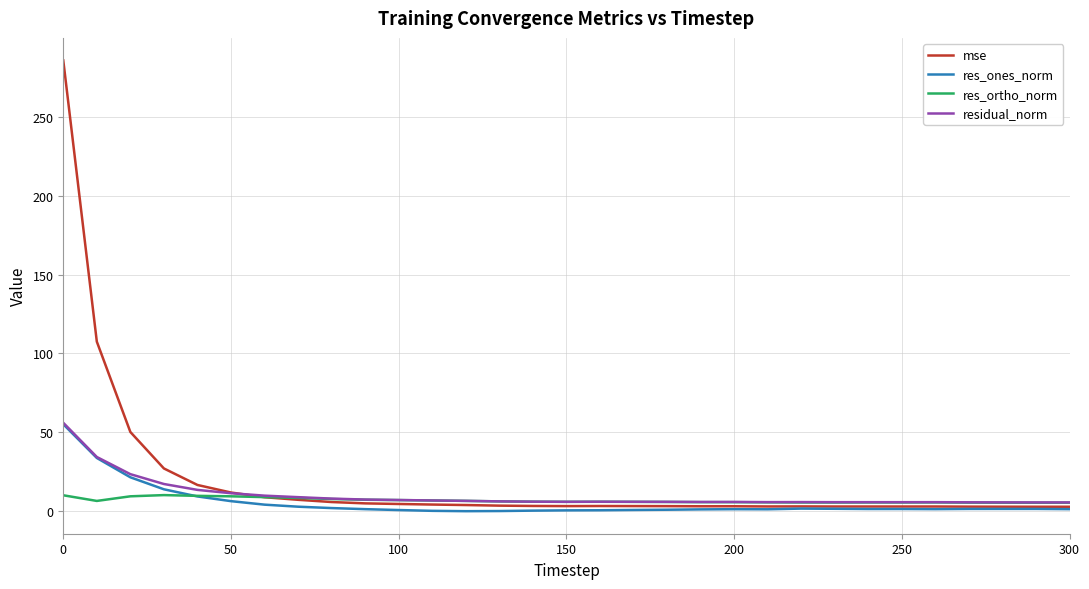

Which series has the widest spread of values?

mse